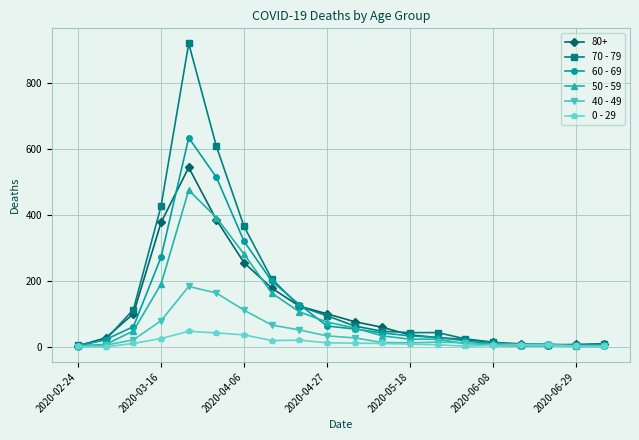

Rank the series by their maximum value, from highest to lowest.

70 - 79, 60 - 69, 80+, 50 - 59, 40 - 49, 0 - 29